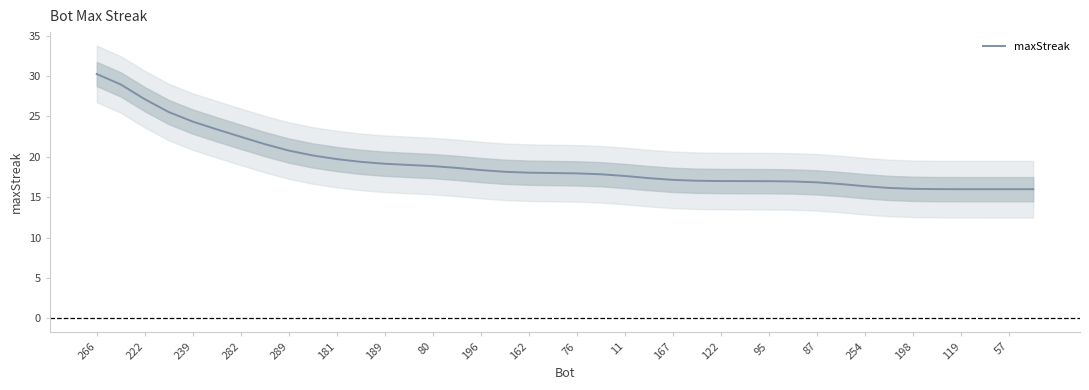

The value of maxStreak at 198 is 16.0. True or false?

True